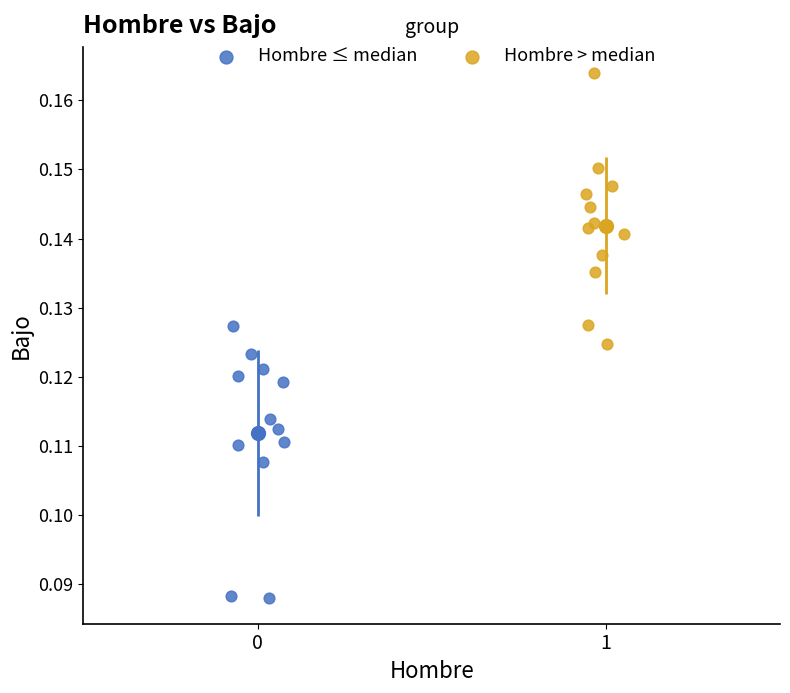

Which series contains the highest Y value?

Hombre > median